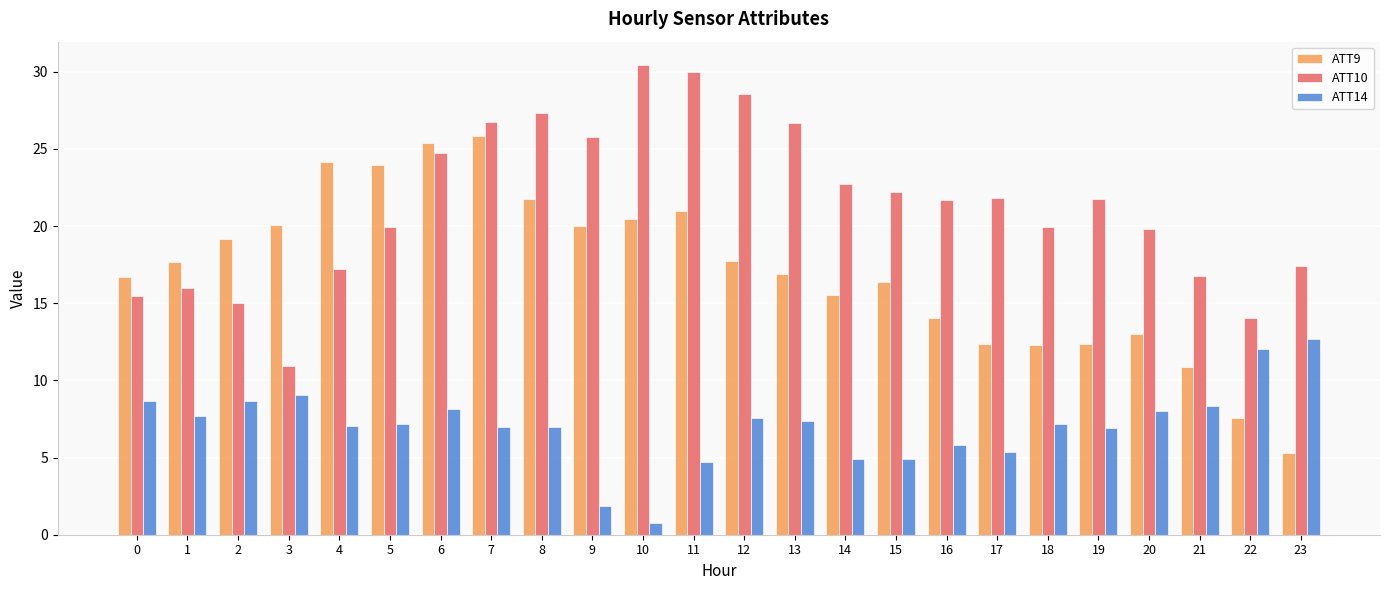

What is the spread (max minus min) of values at 1?

10.0